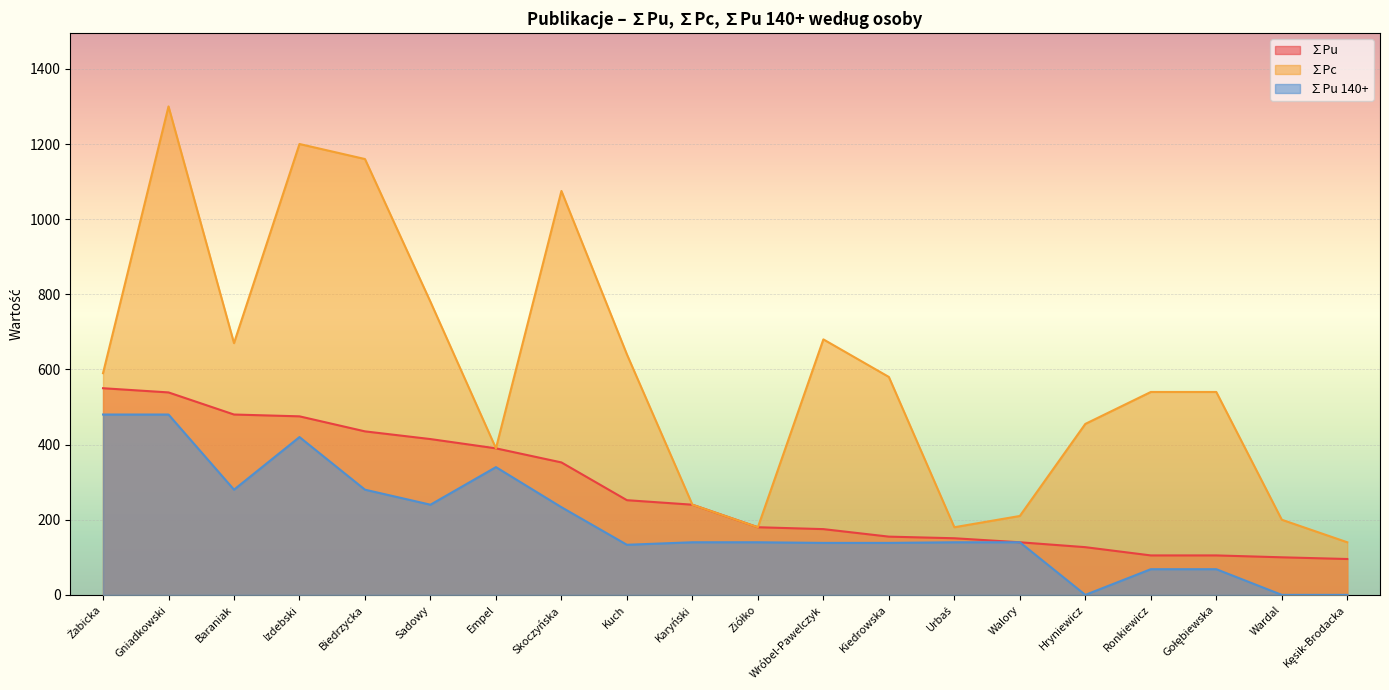

Between Baraniak and Wardal, which series saw the biggest shift?

∑Pc